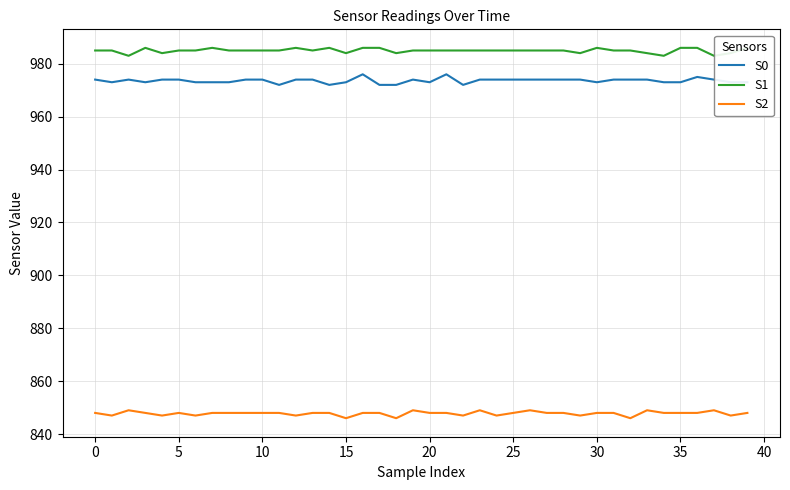

True or false: S2 and S0 cross at least once.

False